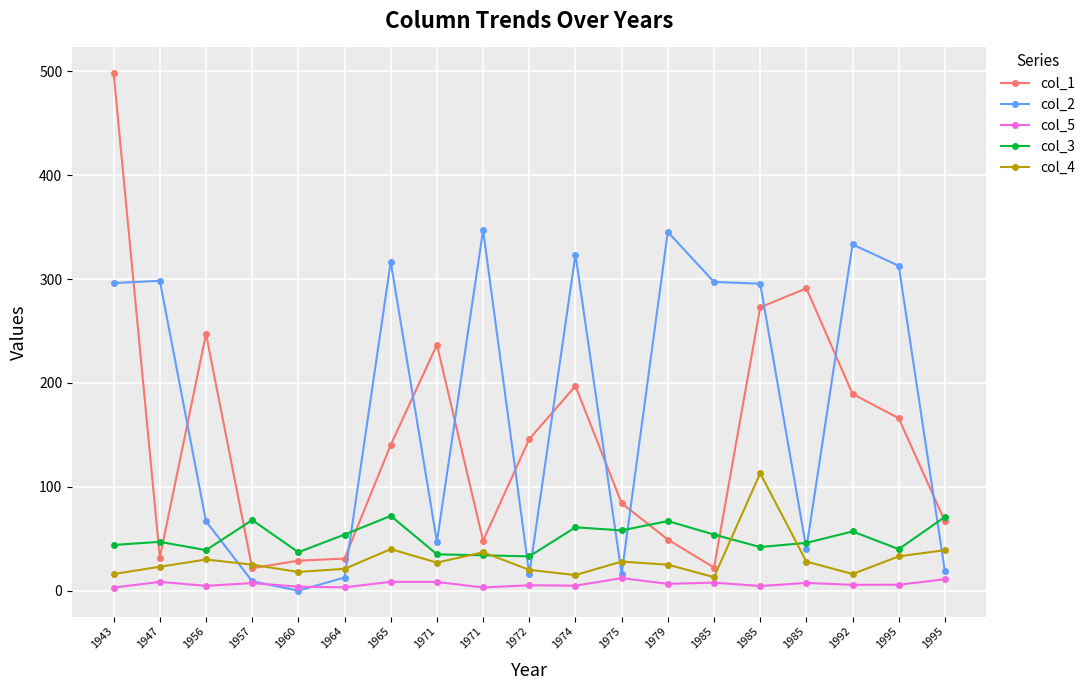

What is the value of the col_4 point at the 6th from the left?

21.0